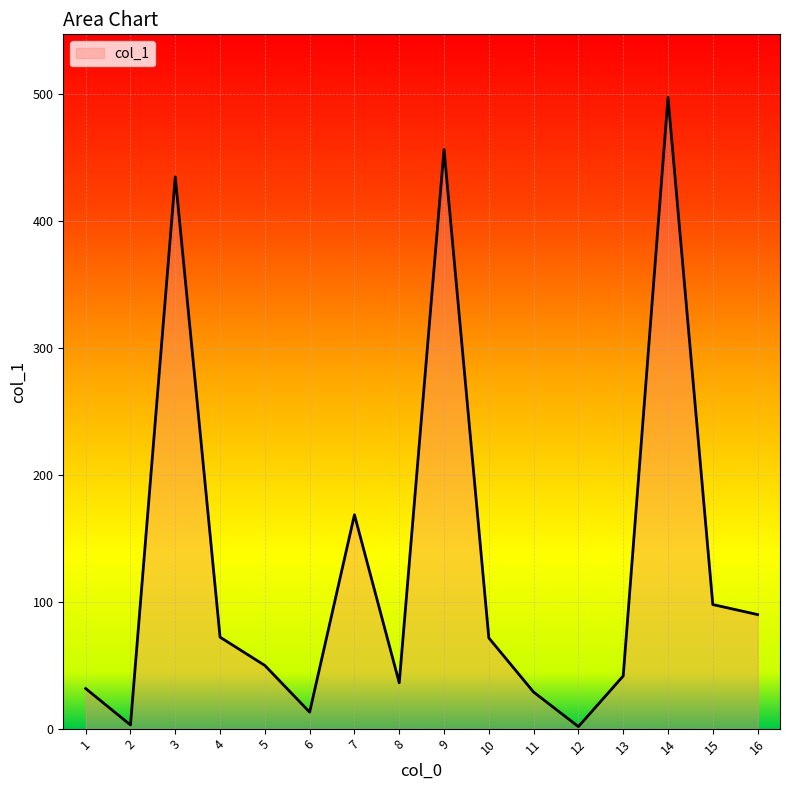

What is the difference between the maximum and minimum values?

495.9